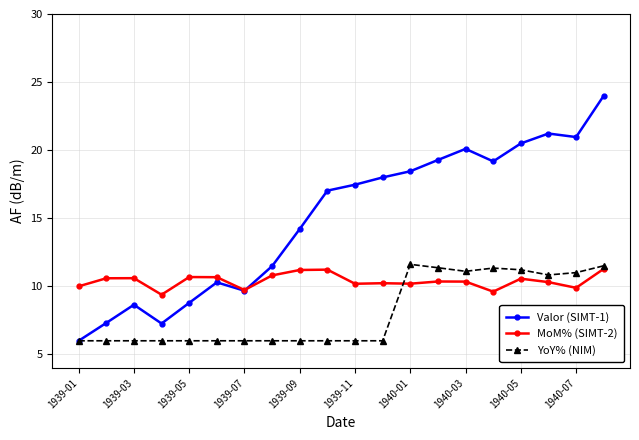

Rank the series by their maximum value, from lowest to highest.

MoM% (SIMT-2), YoY% (NIM), Valor (SIMT-1)